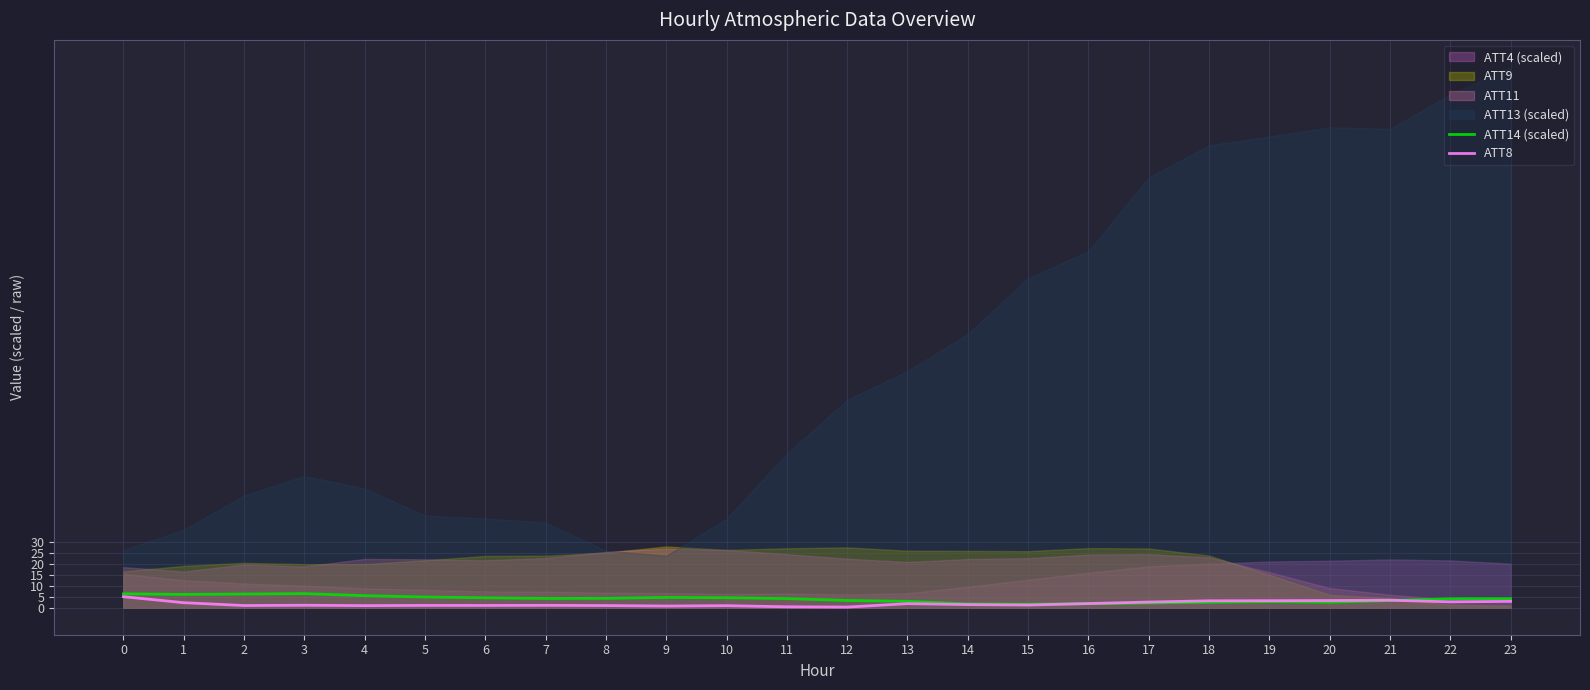

Is the value of ATT8 at 9 greater than the value of ATT14 (scaled) at 2?

No